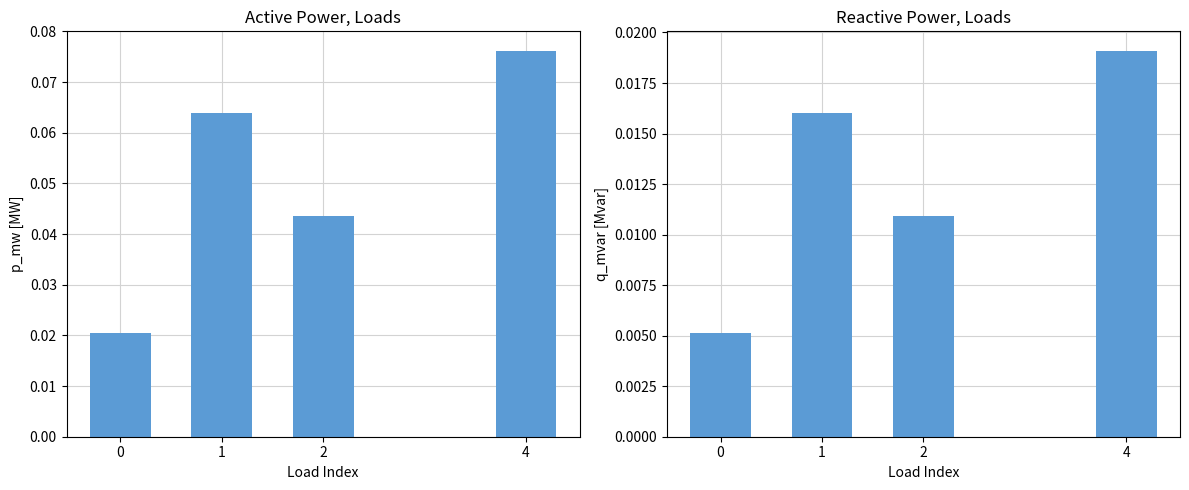

Is it true that q_mvar equals 0.0 at 4?

True